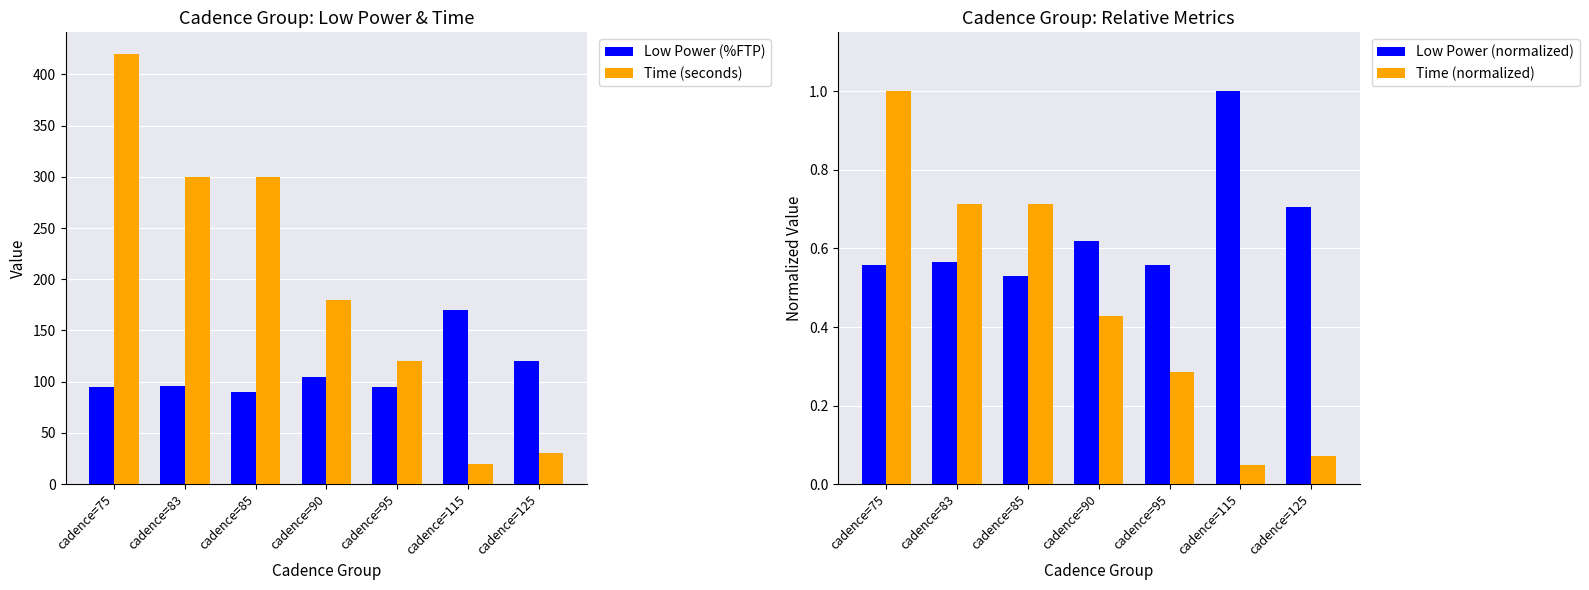

At which label does Low Power (normalized) reach its minimum?

cadence=85